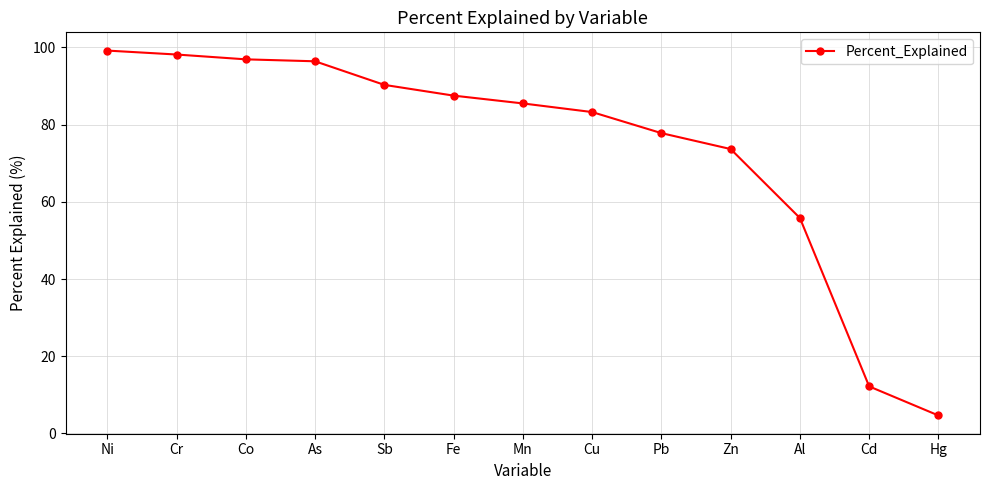

What is the maximum value shown in the chart?

99.2